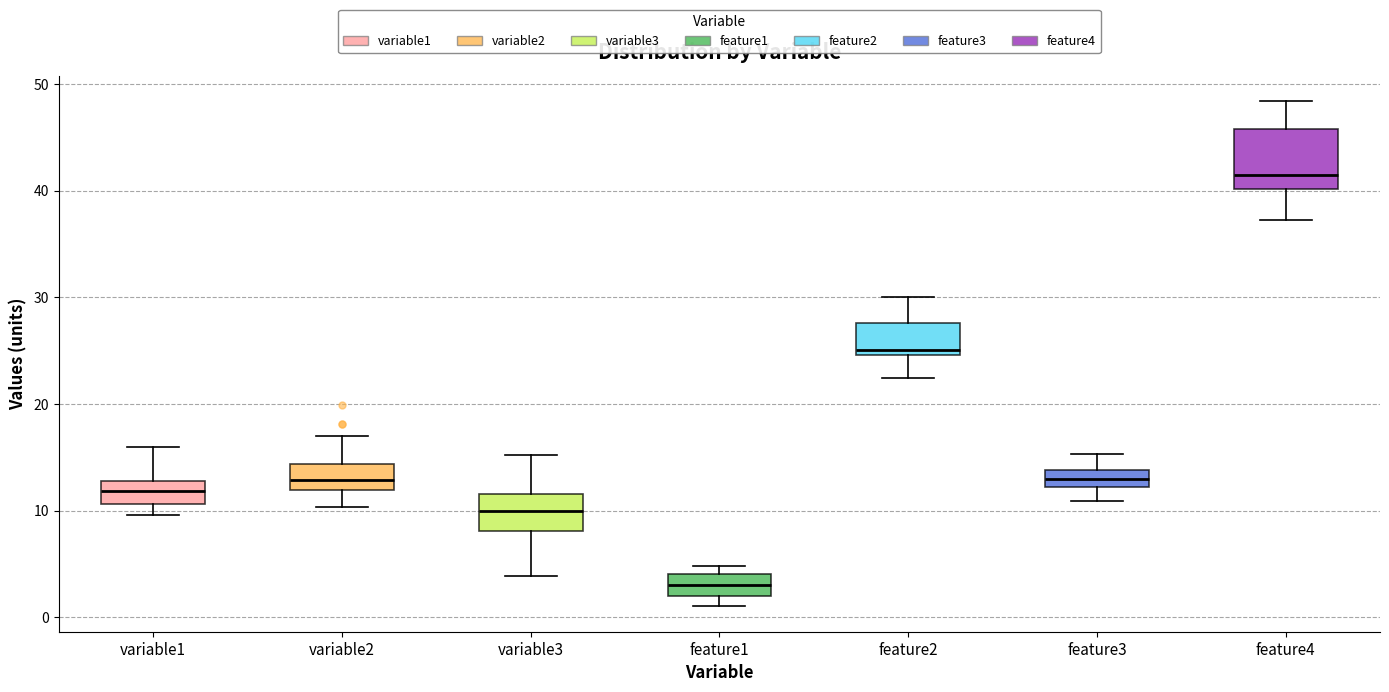

Reading left to right, read every box against the y-axis: the position of its median line, the range the box covers, and the ends of its whiskers. The values are not printed on the chart, so give them approximately, as read against the axis.

variable1: median 12, box 11 to 13, whiskers 10 to 16
variable2: median 13, box 12 to 14, whiskers 10 to 17
variable3: median 10, box 8 to 12, whiskers 4 to 15
feature1: median 3, box 2 to 4, whiskers 1 to 5
feature2: median 25 (just above the box's lower edge), box 25 to 28, whiskers 22 to 30
feature3: median 13, box 12 to 14, whiskers 11 to 15
feature4: median 41, box 40 to 46, whiskers 37 to 48